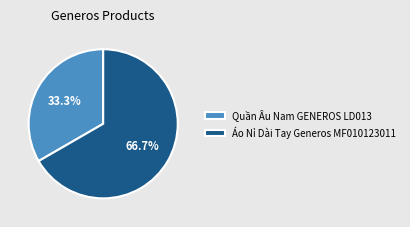

Rank the categories by value from highest to lowest.

Áo Nỉ Dài Tay Generos MF010123011, Quần Âu Nam GENEROS LD013